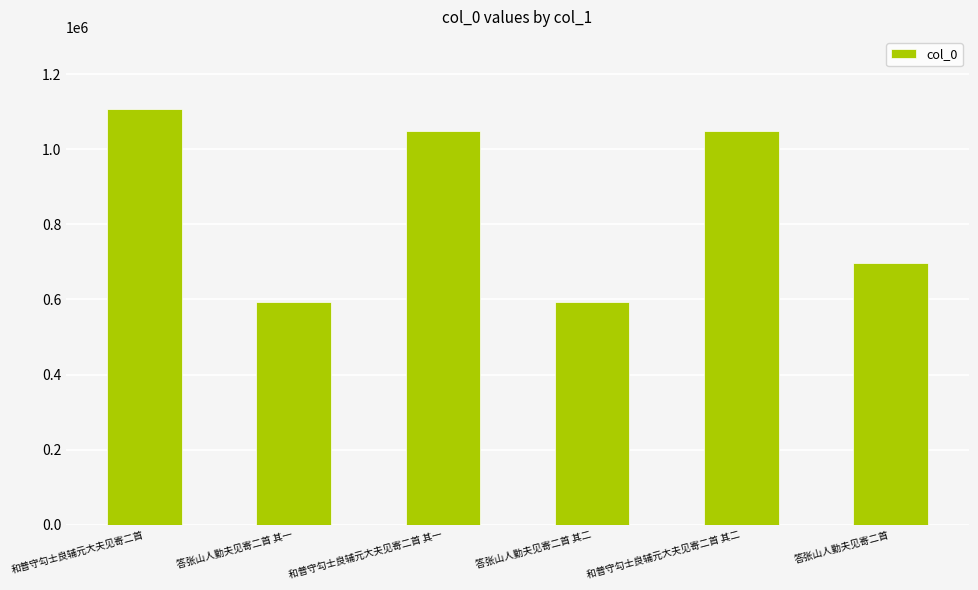

What is the value of the 3rd bar from the left?

1049479